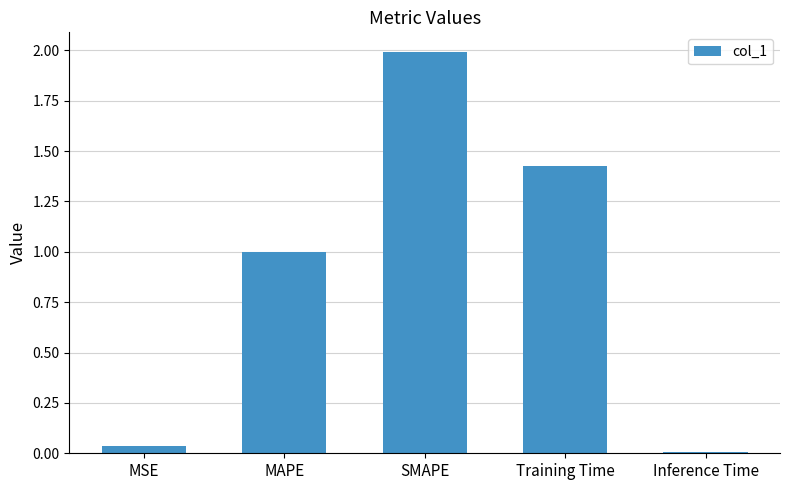

Rank the categories by value from lowest to highest.

Inference Time, MSE, MAPE, Training Time, SMAPE